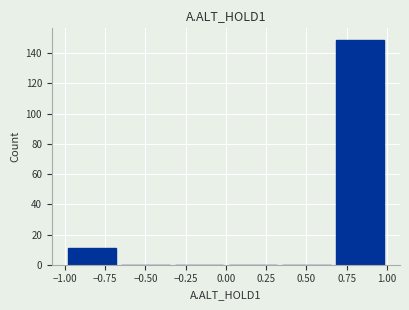

Reading left to right, transcribe this chart: for each bar, give the range it covers on the x-axis and its height. Neither the bar edges nor the heights are printed on the chart, so give them approximately, as read against the axes.

-1.00 to -0.65: 12
-0.65 to -0.35: 0
-0.35 to 0.00: 0
0.00 to 0.35: 0
0.35 to 0.65: 0
0.65 to 1.00: 150